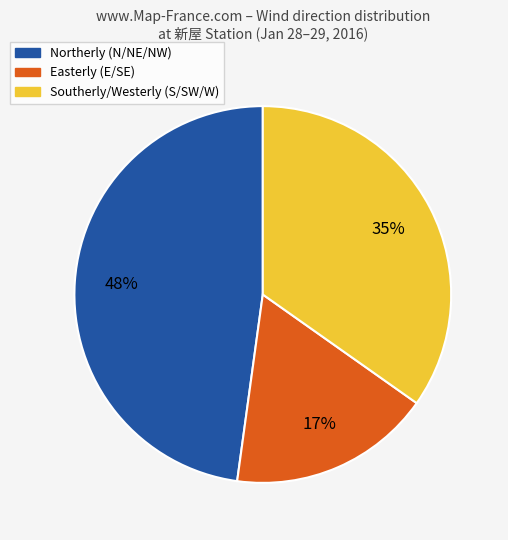

How many slices are in this pie chart?

3